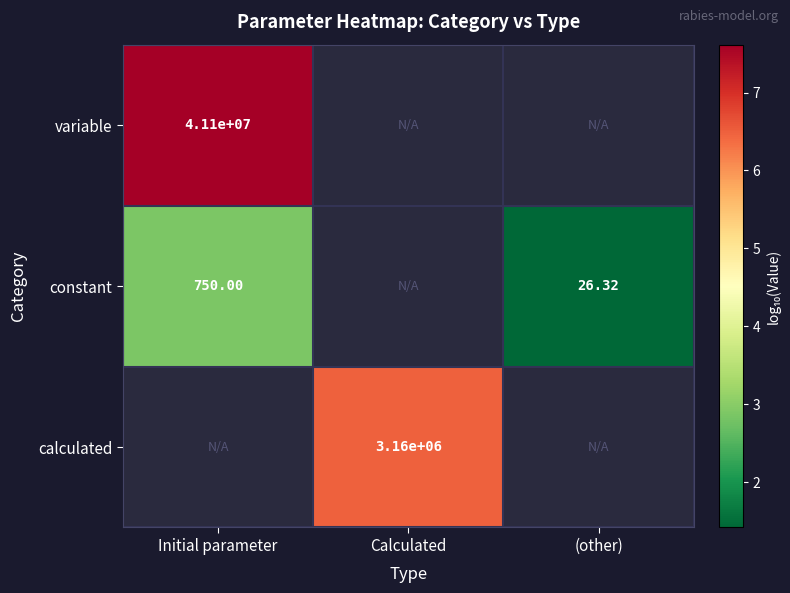

Is the value of constant at Initial parameter greater than the value of variable at (other)?

No